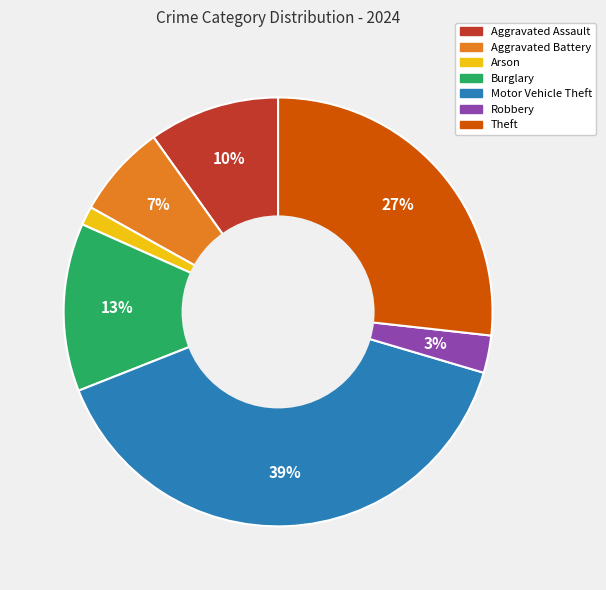

Do Aggravated Battery and Motor Vehicle Theft together represent more than half of the pie?

No